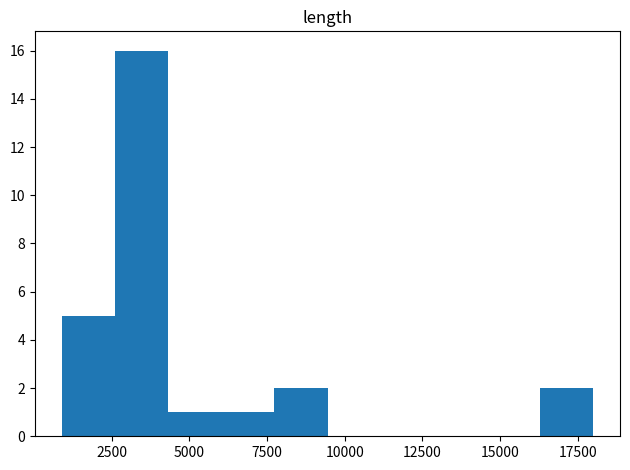

Around what value on the x-axis is the tallest bar? Give the approximate position of its centre, as read against the axis.

3500